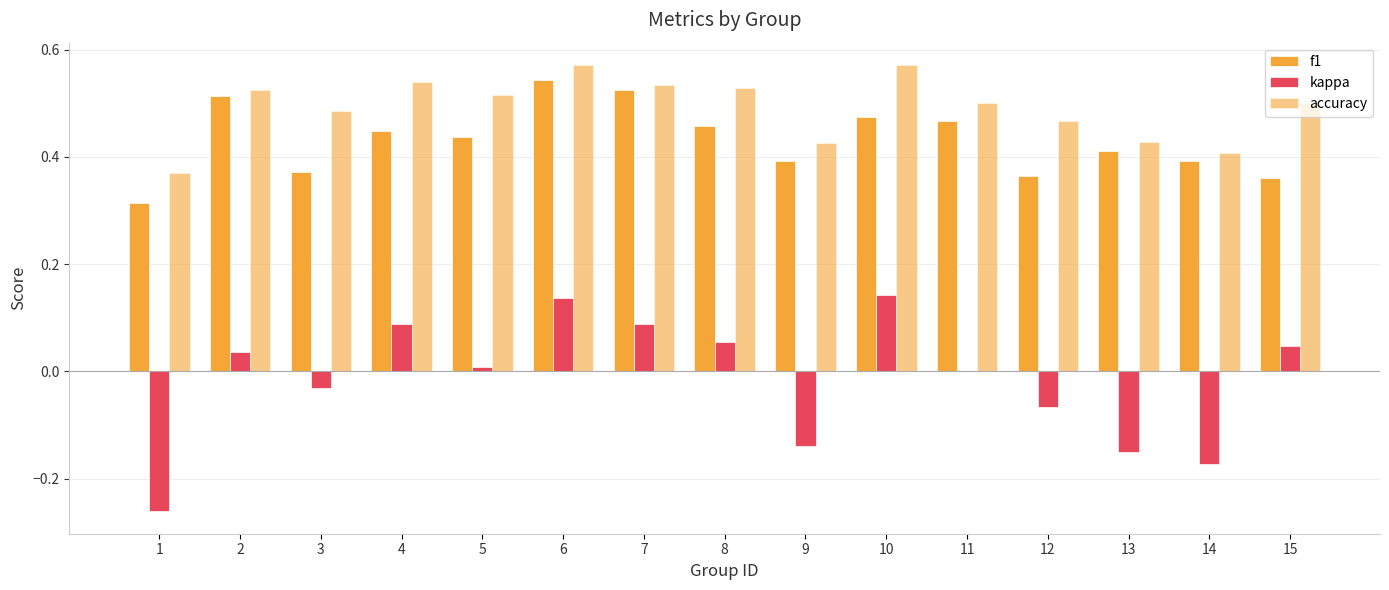

The kappa series shows 0.1 at 8. True or false?

True